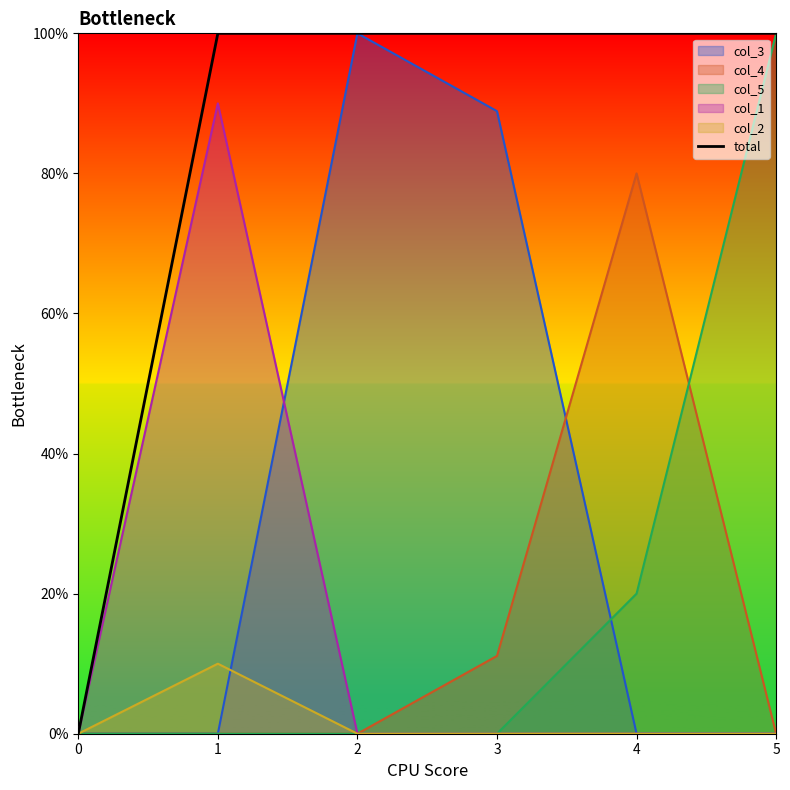

True or false: the data has more than 1 interior local peaks.

False